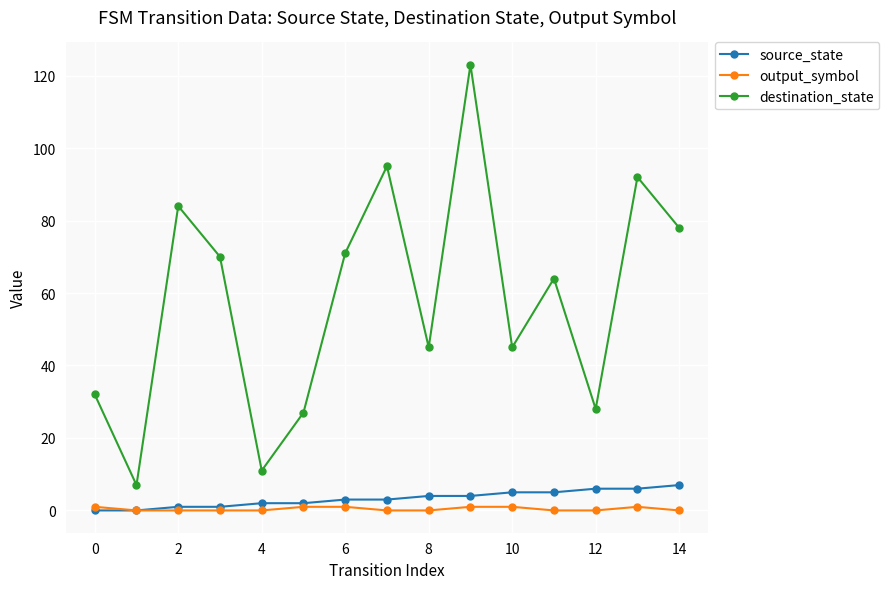

What are all the series names shown in the legend?

source_state, output_symbol, destination_state